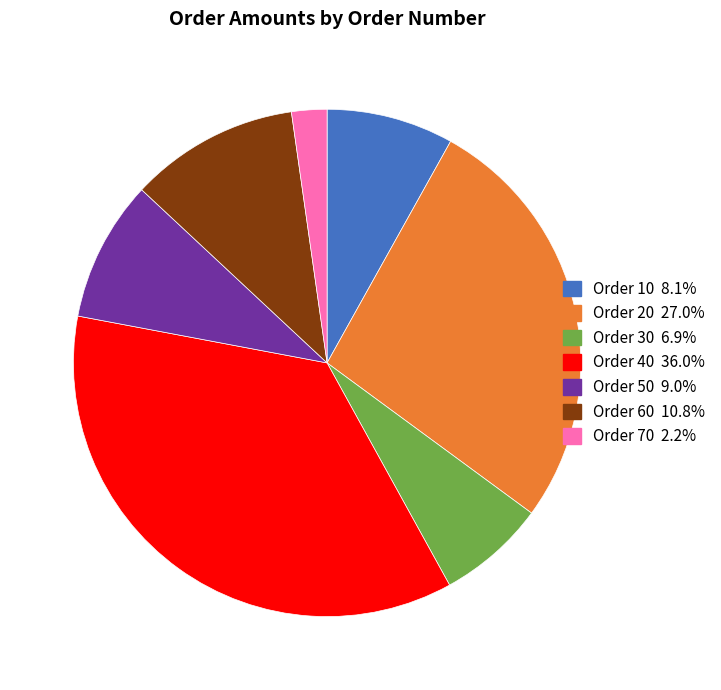

Is there any slice that represents more than half of the pie?

No